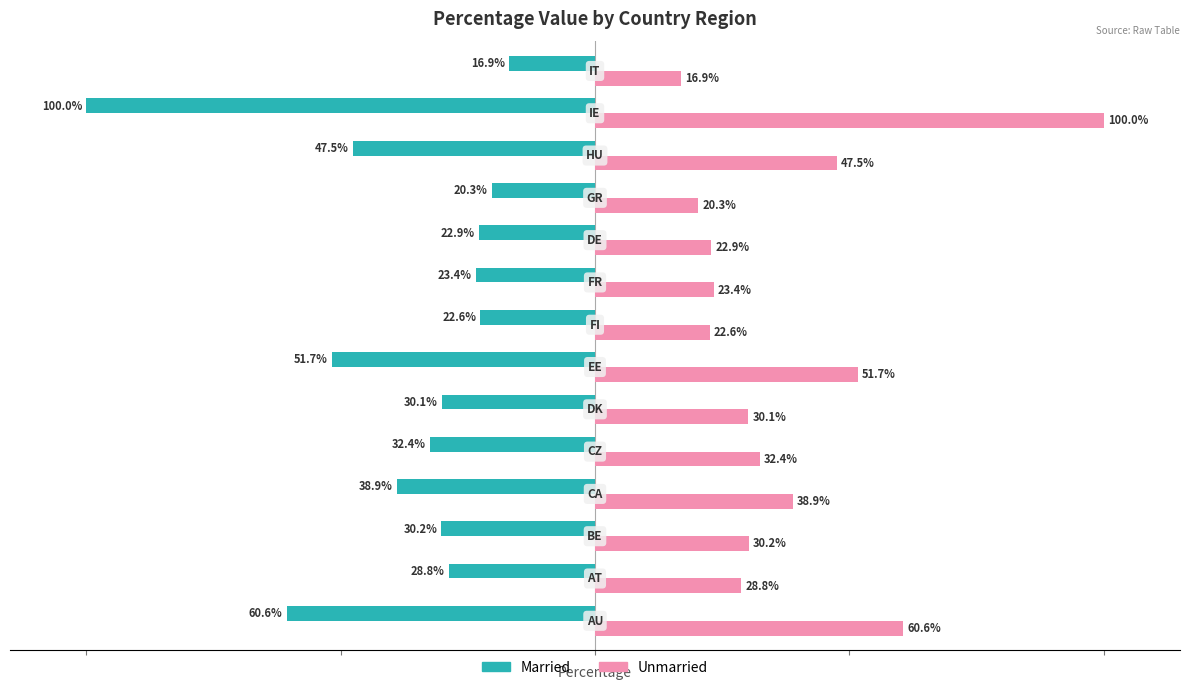

Which series has the largest total across all categories?

Unmarried